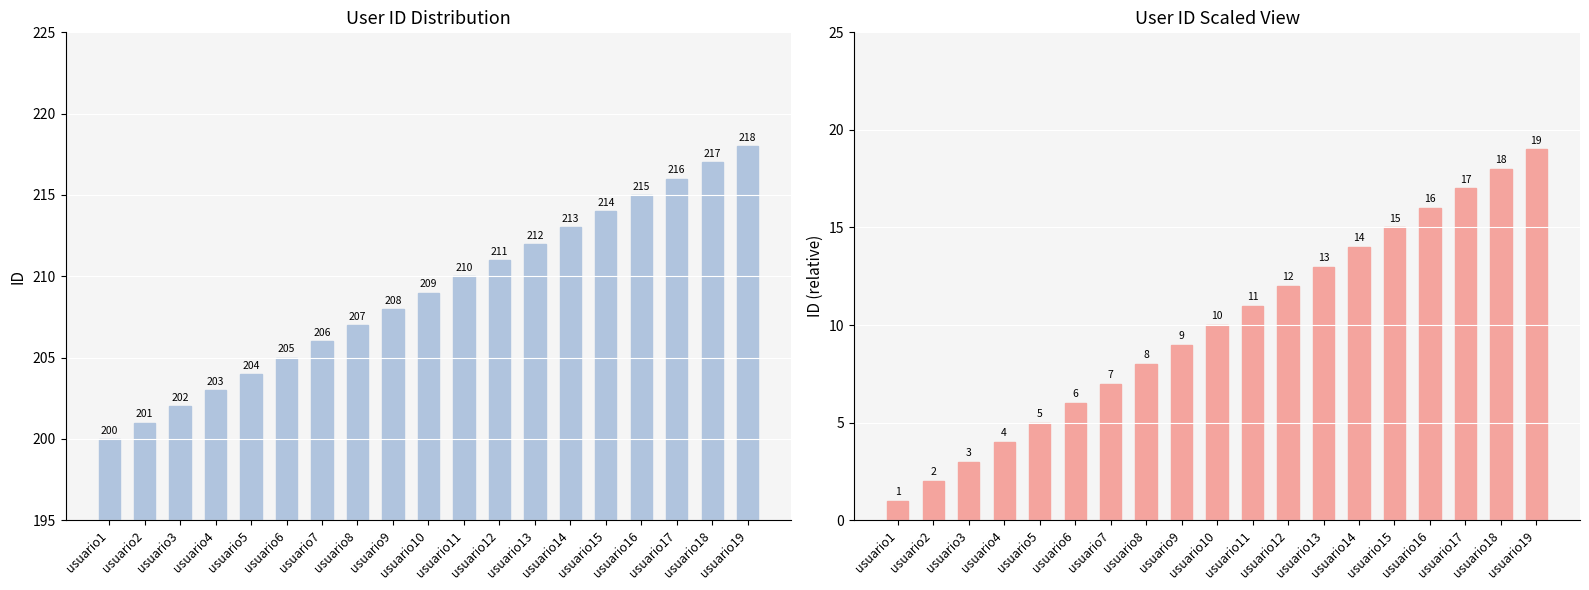

List the series in order of their overall mean, highest first.

ID, ID (relative)